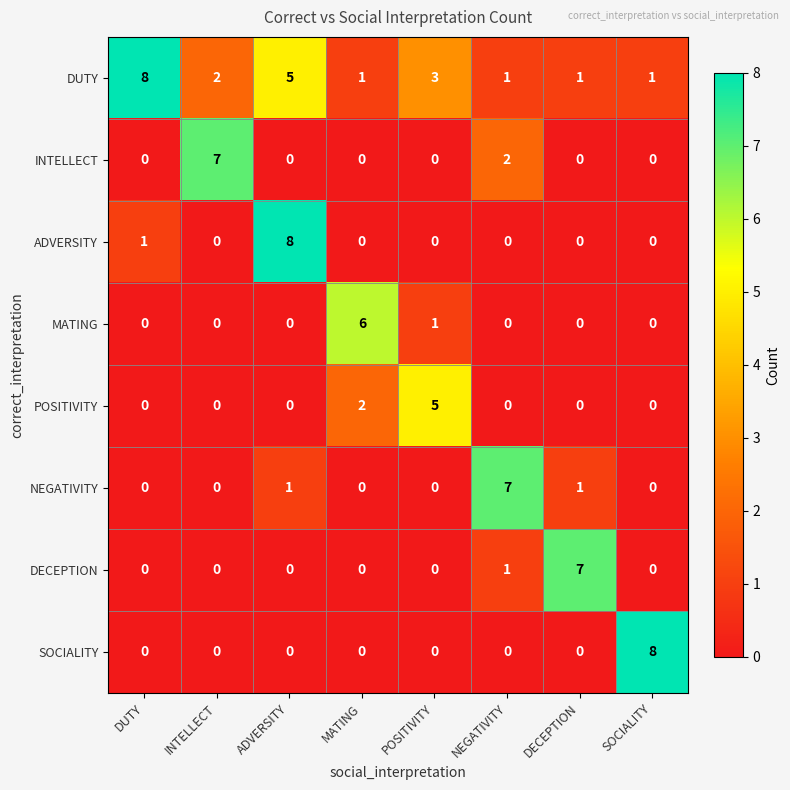

At which category is the sum across all series the highest?

ADVERSITY